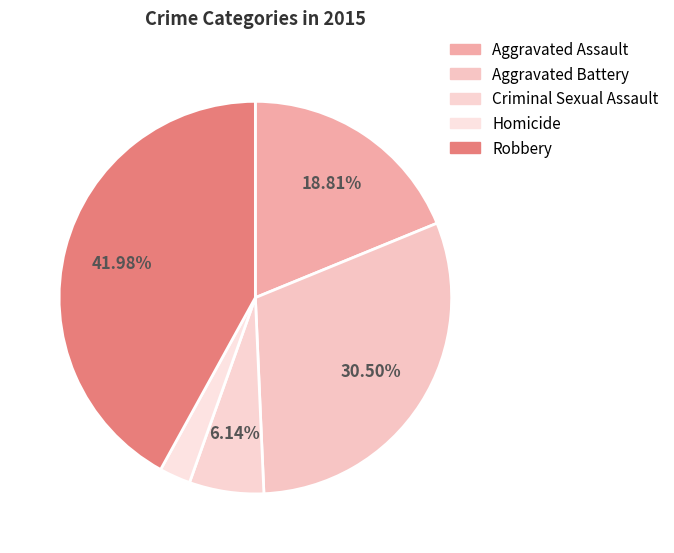

Is the sum of Robbery and Homicide greater than half?

No